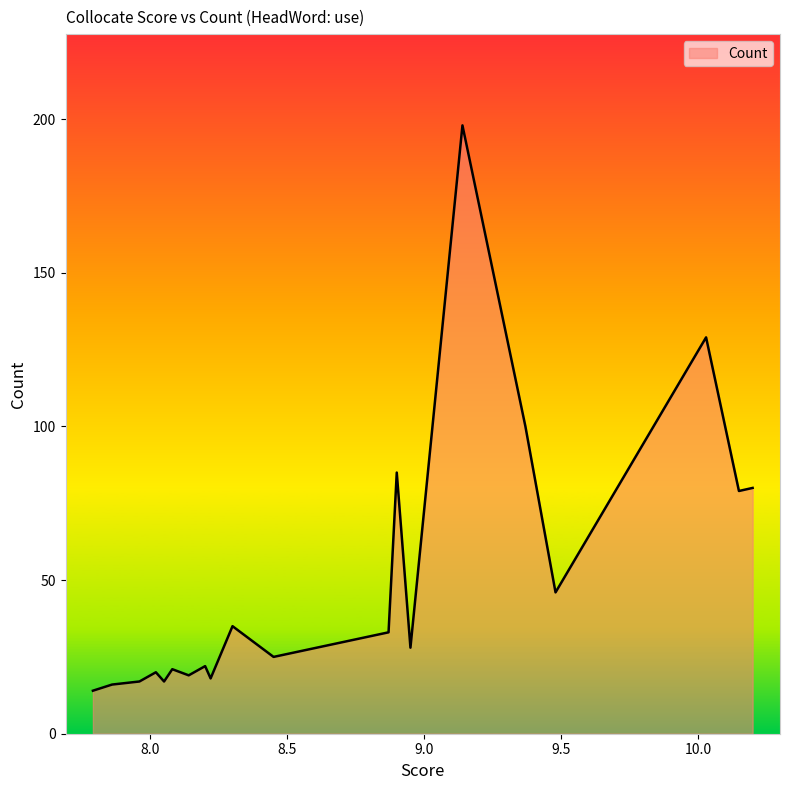

What is the minimum value shown in the chart?

14